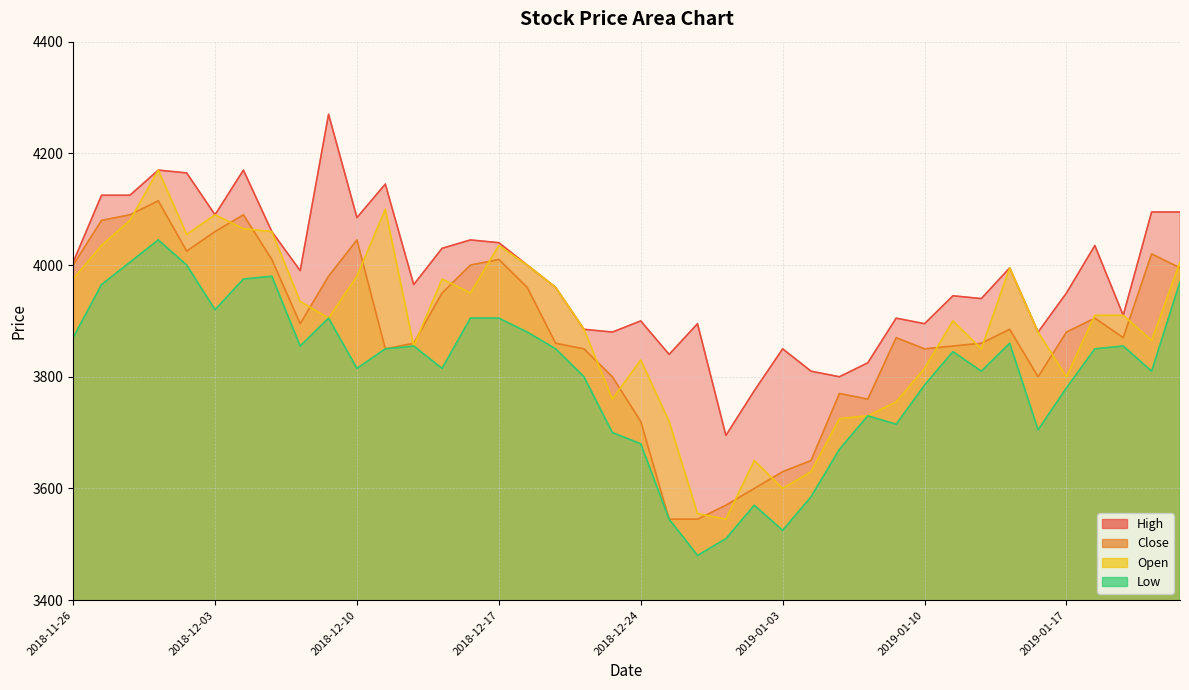

What is the difference between the Open values at 2019-01-15 and 2019-01-22?

130